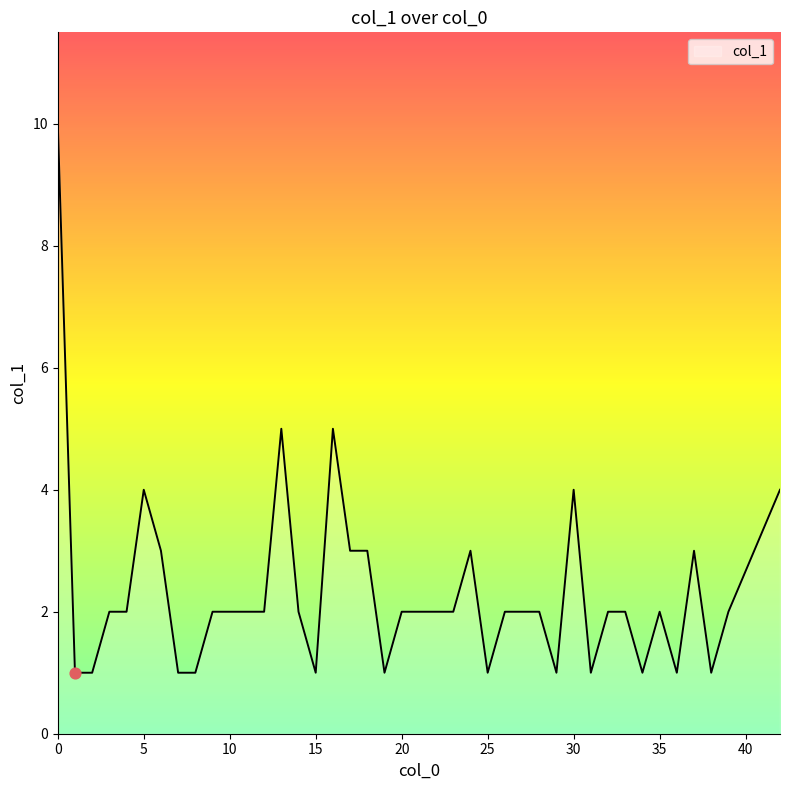

What is the greatest value displayed?

10